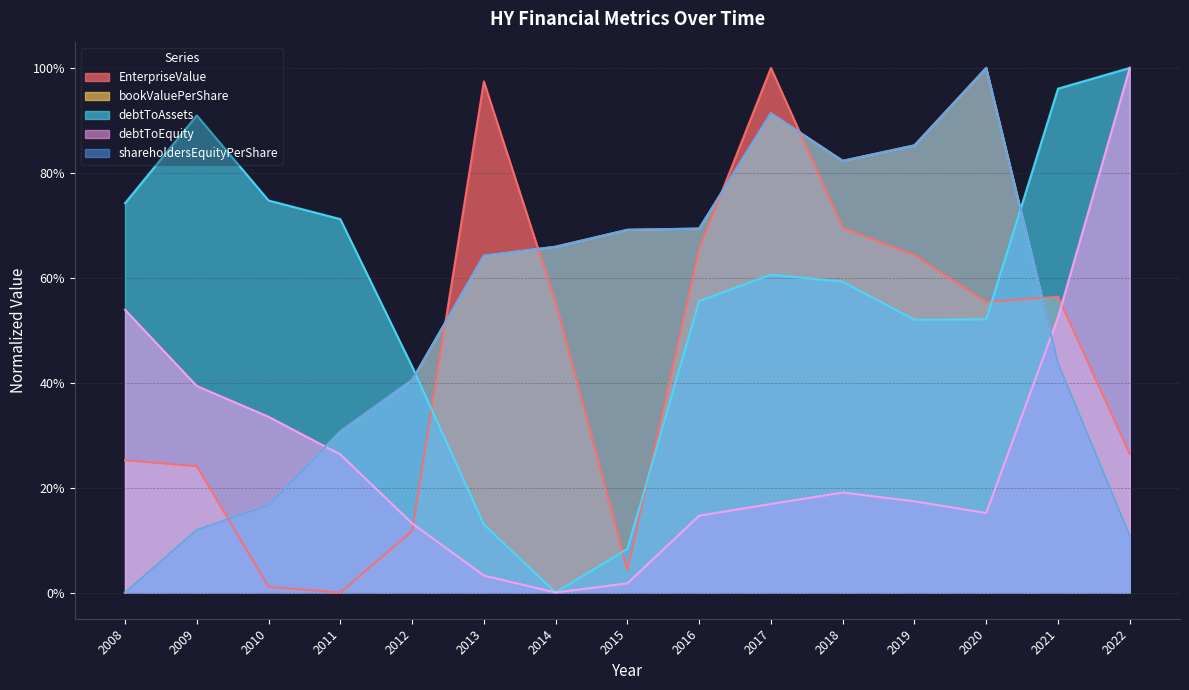

What are all the series names shown in the legend?

EnterpriseValue, bookValuePerShare, debtToAssets, debtToEquity, shareholdersEquityPerShare